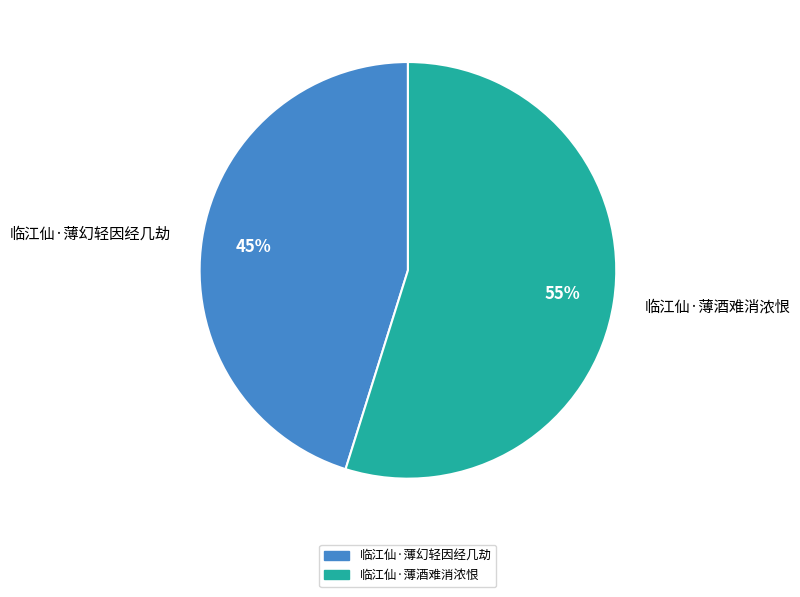

To the nearest percent, what percentage of the pie is 临江仙·薄酒难消浓恨?

55%